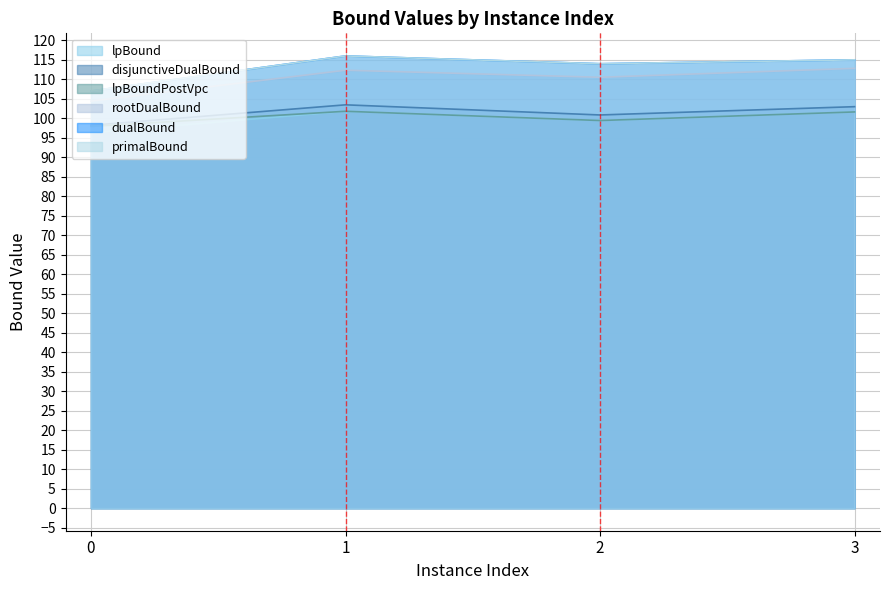

What are all the series names shown in the legend?

lpBound, disjunctiveDualBound, lpBoundPostVpc, rootDualBound, dualBound, primalBound